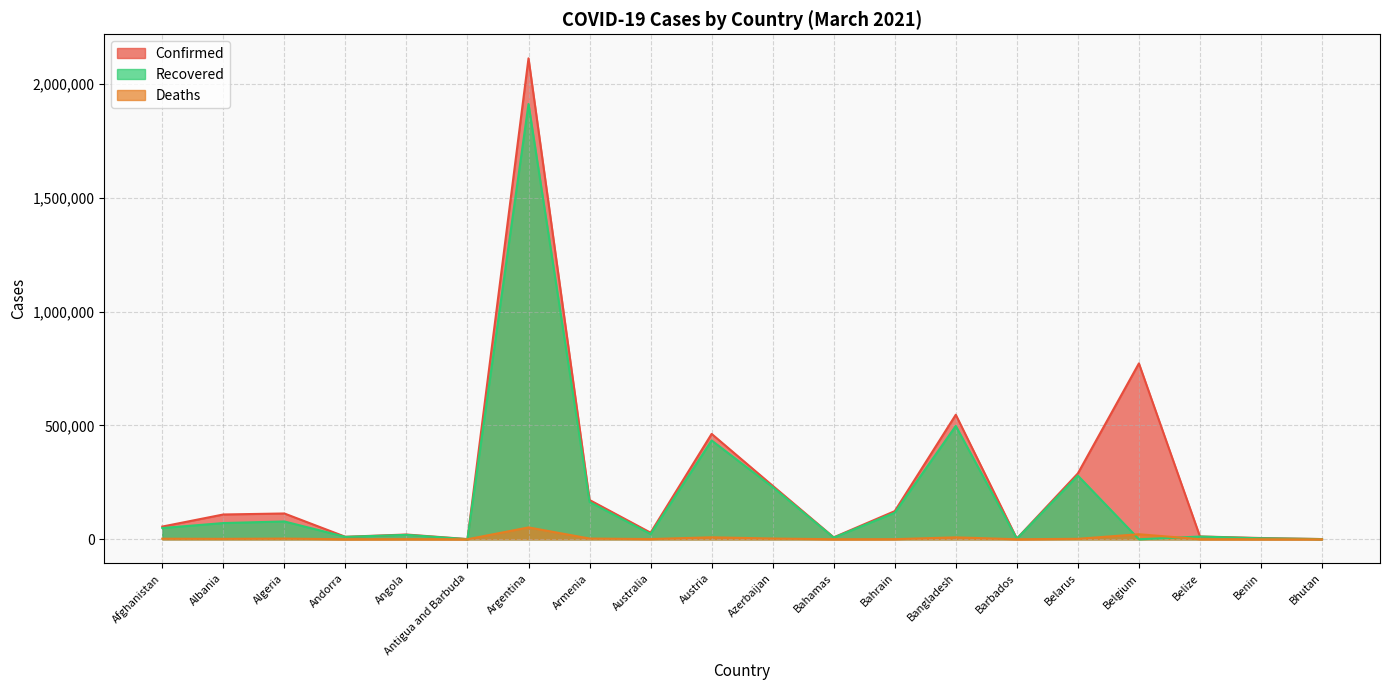

List the series in order of their peak value, highest first.

Confirmed, Recovered, Deaths